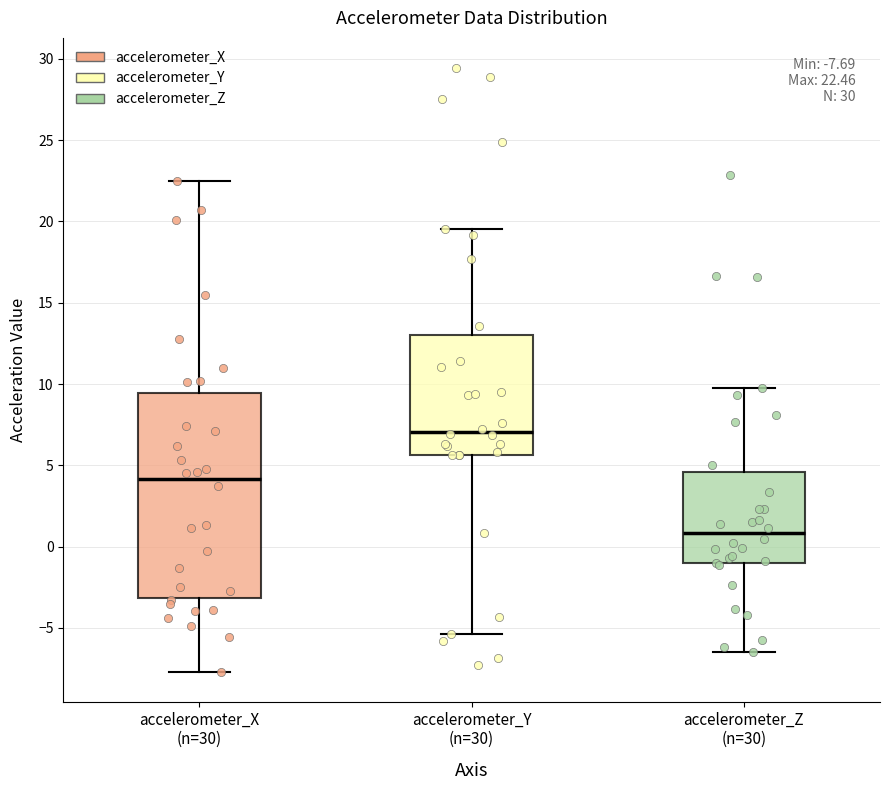

Which box is the tallest, from its lower edge to its upper edge?

accelerometer_X (n=30)